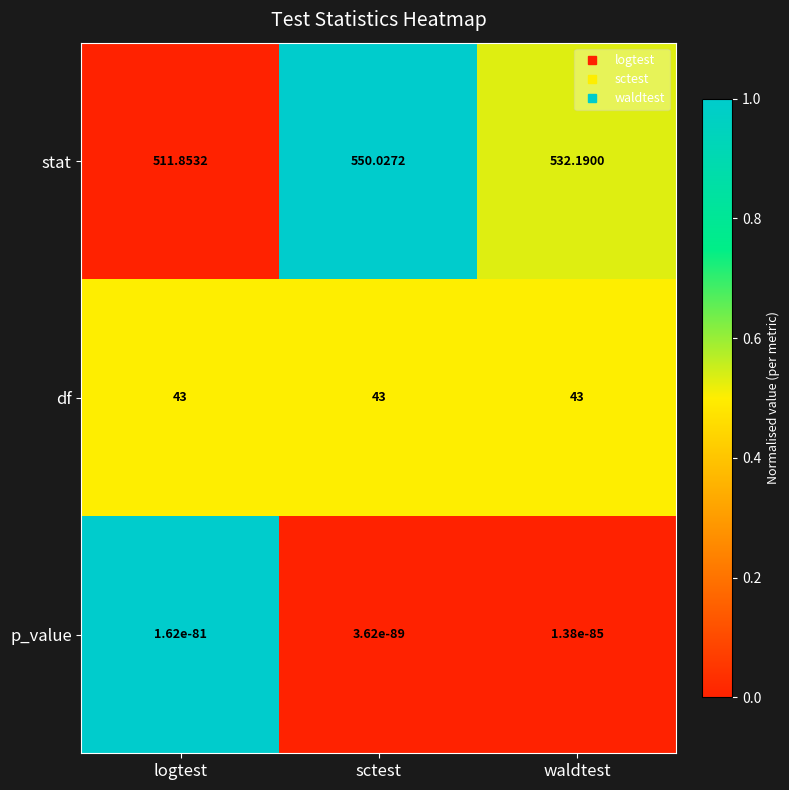

Which series has the widest spread of values?

stat